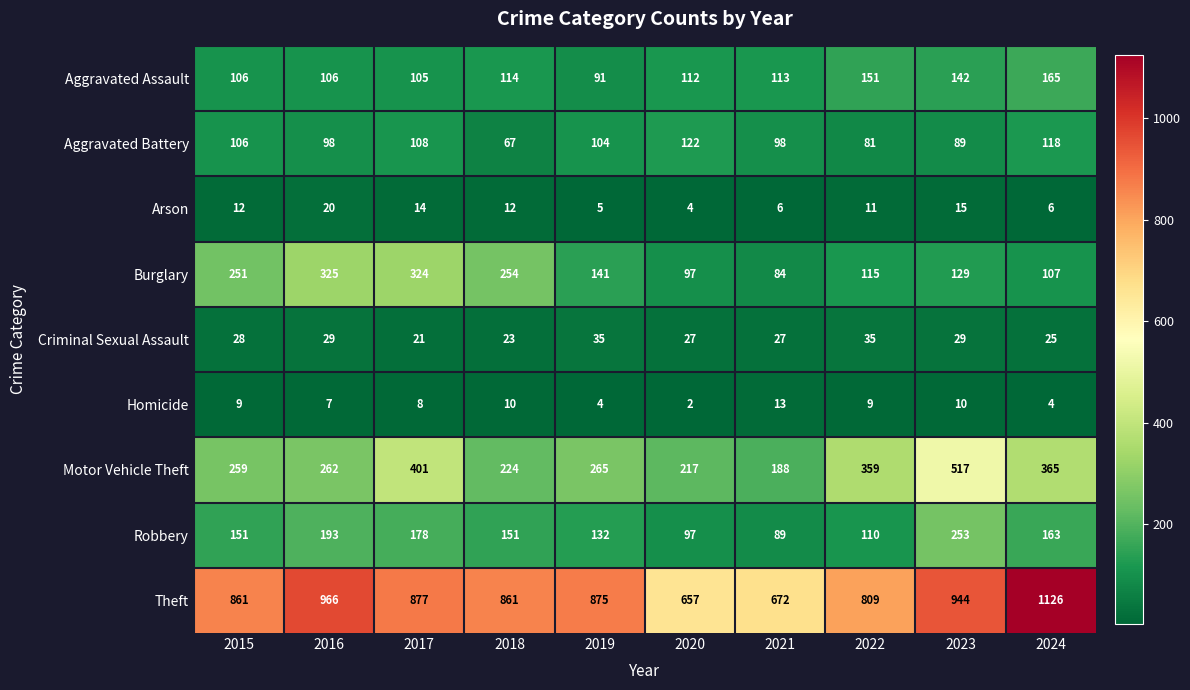

At 2019, list the series in order from smallest to largest.

Homicide, Arson, Criminal Sexual Assault, Aggravated Assault, Aggravated Battery, Robbery, Burglary, Motor Vehicle Theft, Theft